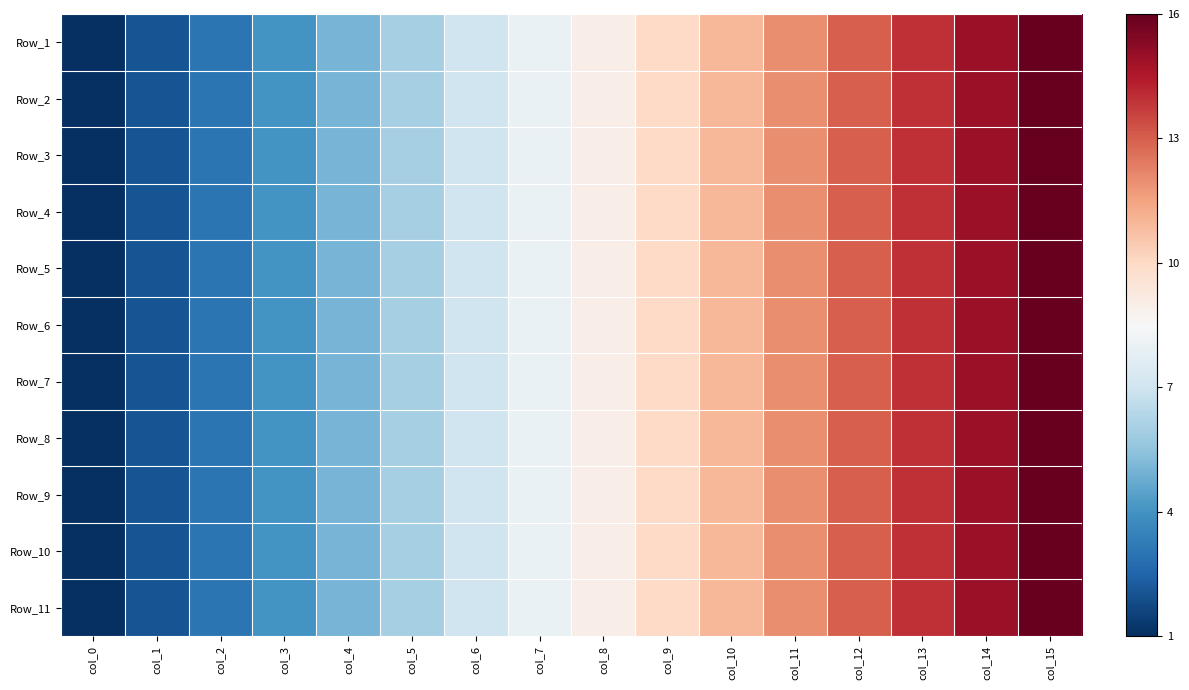

Reading left to right, extract all data points from this chart.

Row_1: col_0=1	col_1=2	col_2=3	col_3=4	col_4=5	col_5=6	col_6=7	col_7=8	col_8=9	col_9=10	col_10=11	col_11=12	col_12=13	col_13=14	col_14=15	col_15=16
Row_2: col_0=1	col_1=2	col_2=3	col_3=4	col_4=5	col_5=6	col_6=7	col_7=8	col_8=9	col_9=10	col_10=11	col_11=12	col_12=13	col_13=14	col_14=15	col_15=16
Row_3: col_0=1	col_1=2	col_2=3	col_3=4	col_4=5	col_5=6	col_6=7	col_7=8	col_8=9	col_9=10	col_10=11	col_11=12	col_12=13	col_13=14	col_14=15	col_15=16
Row_4: col_0=1	col_1=2	col_2=3	col_3=4	col_4=5	col_5=6	col_6=7	col_7=8	col_8=9	col_9=10	col_10=11	col_11=12	col_12=13	col_13=14	col_14=15	col_15=16
Row_5: col_0=1	col_1=2	col_2=3	col_3=4	col_4=5	col_5=6	col_6=7	col_7=8	col_8=9	col_9=10	col_10=11	col_11=12	col_12=13	col_13=14	col_14=15	col_15=16
Row_6: col_0=1	col_1=2	col_2=3	col_3=4	col_4=5	col_5=6	col_6=7	col_7=8	col_8=9	col_9=10	col_10=11	col_11=12	col_12=13	col_13=14	col_14=15	col_15=16
Row_7: col_0=1	col_1=2	col_2=3	col_3=4	col_4=5	col_5=6	col_6=7	col_7=8	col_8=9	col_9=10	col_10=11	col_11=12	col_12=13	col_13=14	col_14=15	col_15=16
Row_8: col_0=1	col_1=2	col_2=3	col_3=4	col_4=5	col_5=6	col_6=7	col_7=8	col_8=9	col_9=10	col_10=11	col_11=12	col_12=13	col_13=14	col_14=15	col_15=16
Row_9: col_0=1	col_1=2	col_2=3	col_3=4	col_4=5	col_5=6	col_6=7	col_7=8	col_8=9	col_9=10	col_10=11	col_11=12	col_12=13	col_13=14	col_14=15	col_15=16
Row_10: col_0=1	col_1=2	col_2=3	col_3=4	col_4=5	col_5=6	col_6=7	col_7=8	col_8=9	col_9=10	col_10=11	col_11=12	col_12=13	col_13=14	col_14=15	col_15=16
Row_11: col_0=1	col_1=2	col_2=3	col_3=4	col_4=5	col_5=6	col_6=7	col_7=8	col_8=9	col_9=10	col_10=11	col_11=12	col_12=13	col_13=14	col_14=15	col_15=16